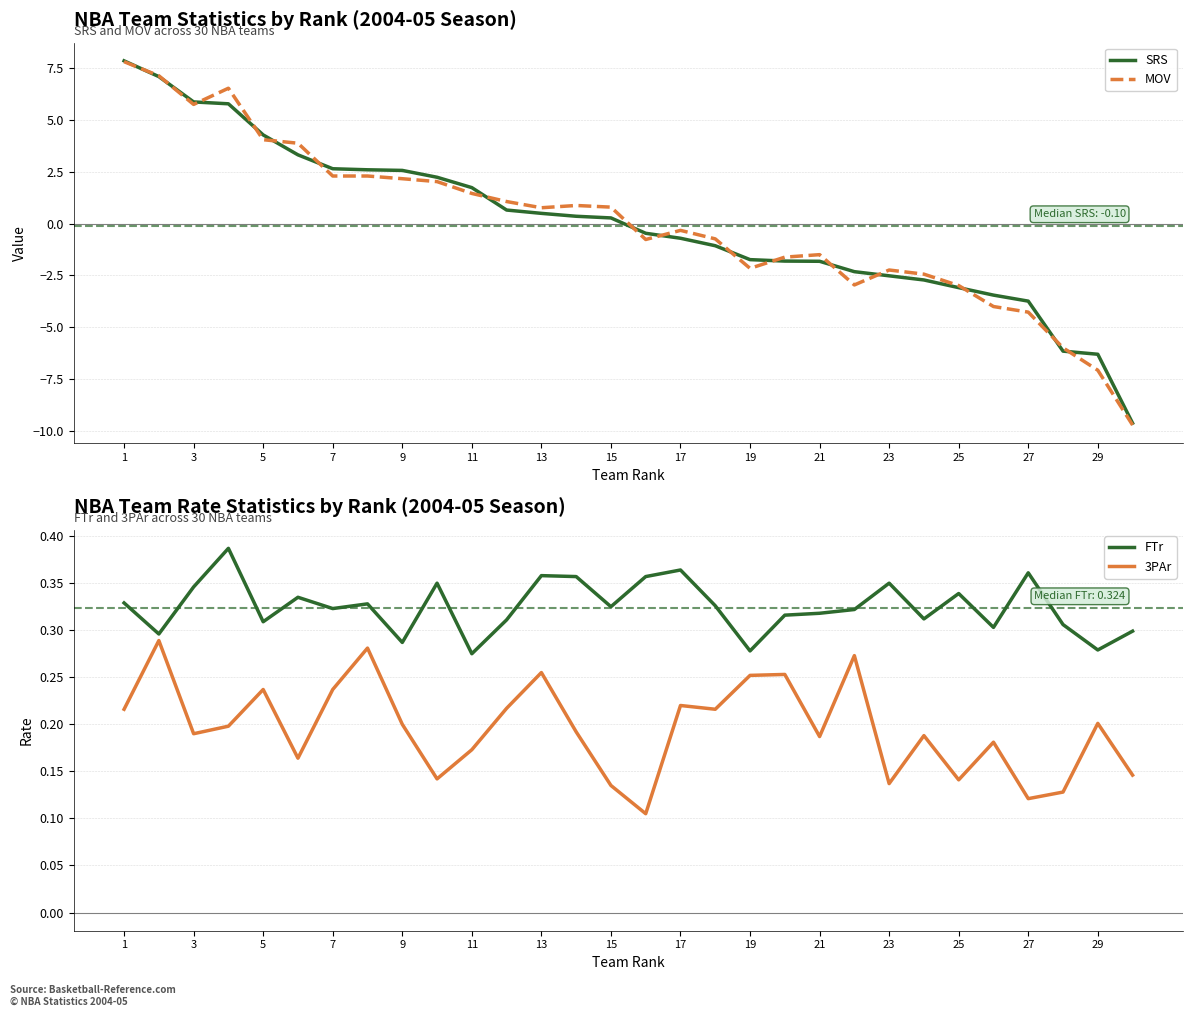

The SRS series shows -1.7 at 19. True or false?

True